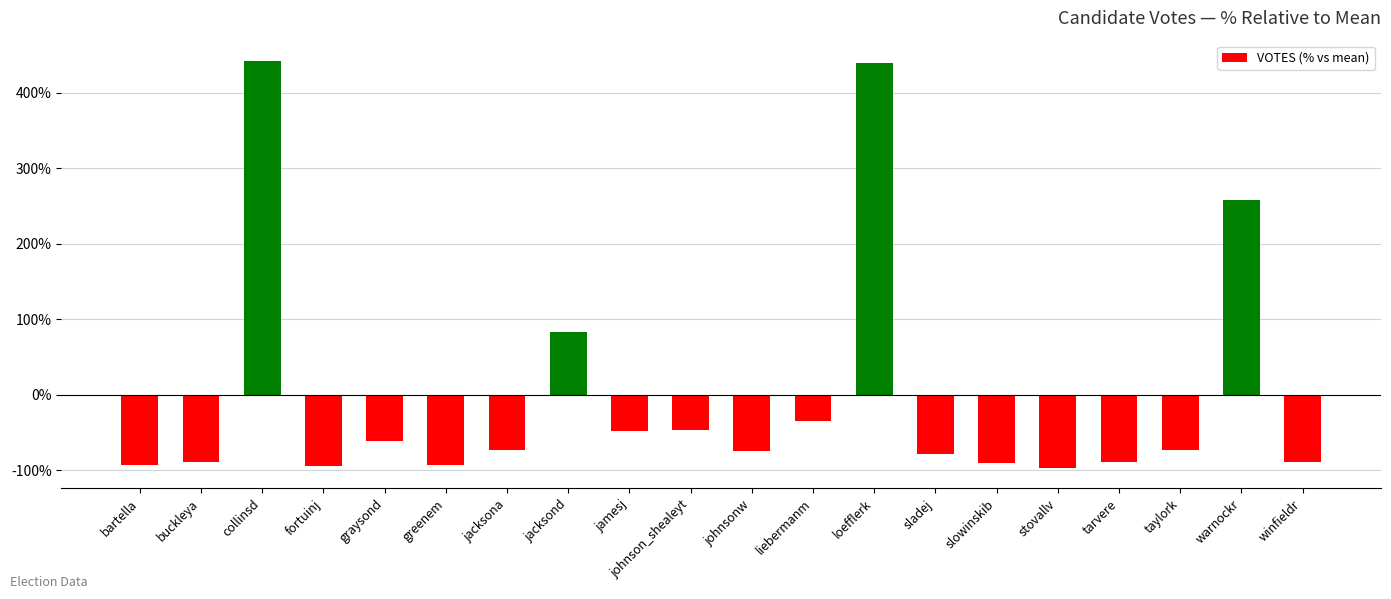

What is the approximate value at tarvere?

-89.5